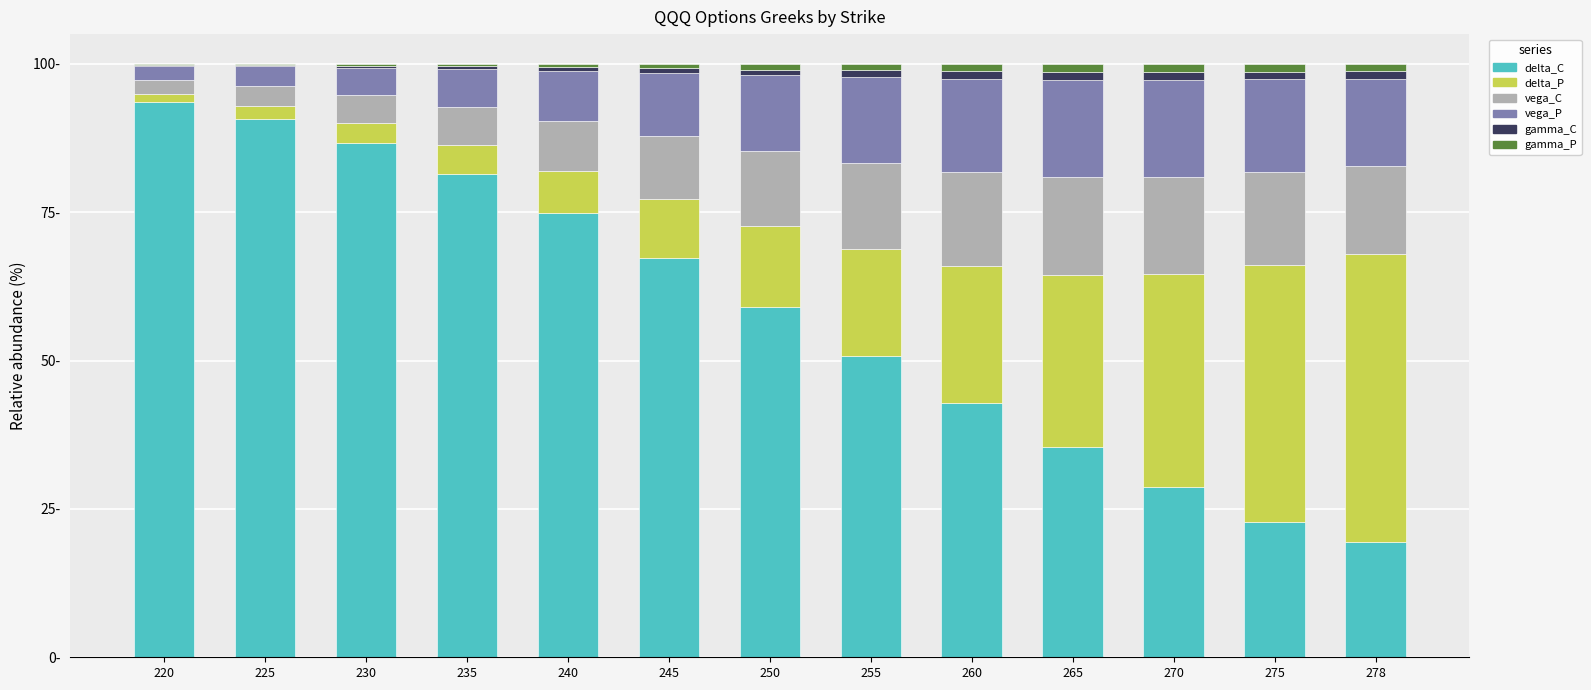

What are all the series names shown in the legend?

delta_C, delta_P, vega_C, vega_P, gamma_C, gamma_P